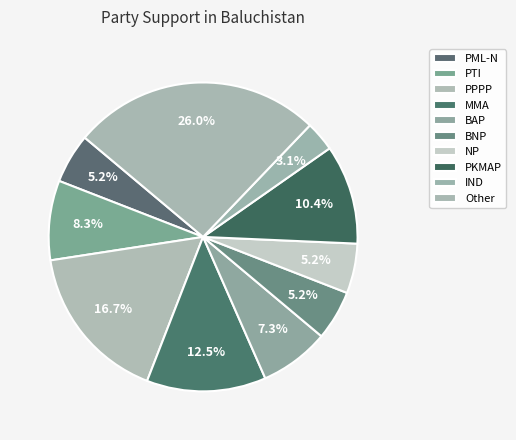

Approximately how many times larger is the value at PML-N compared to NP?

1.0